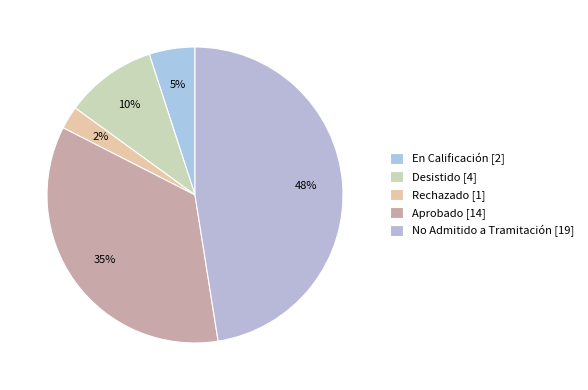

Count the number of slices in the pie.

5